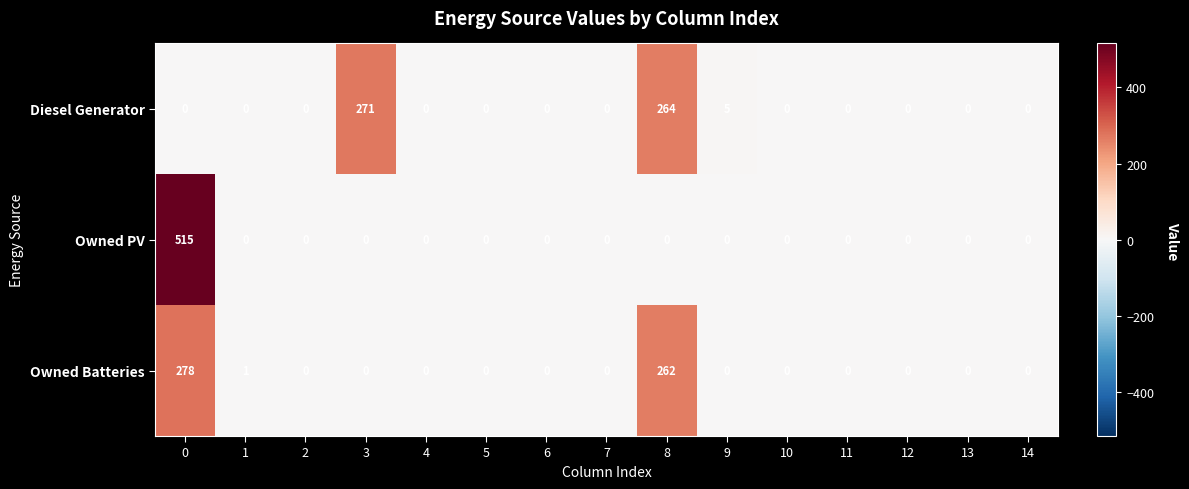

Where is Owned Batteries nearest to the value 139?

8